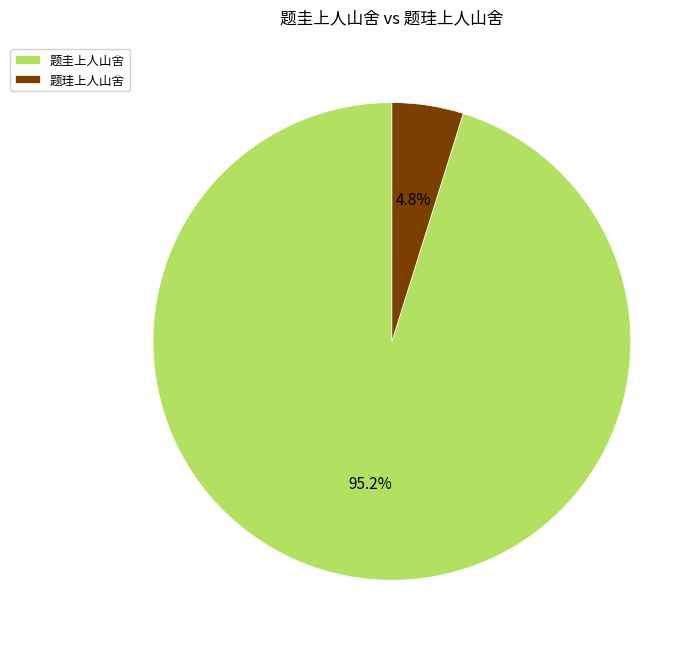

Is it true that 题珪上人山舍 is 18% of the pie?

False